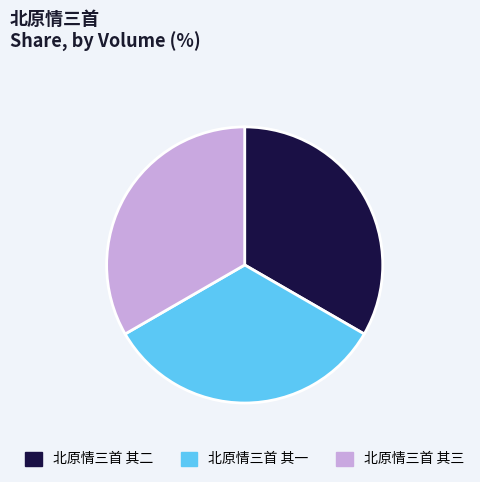

Combined, do 北原情三首 其一 and 北原情三首 其三 account for over 50%?

Yes